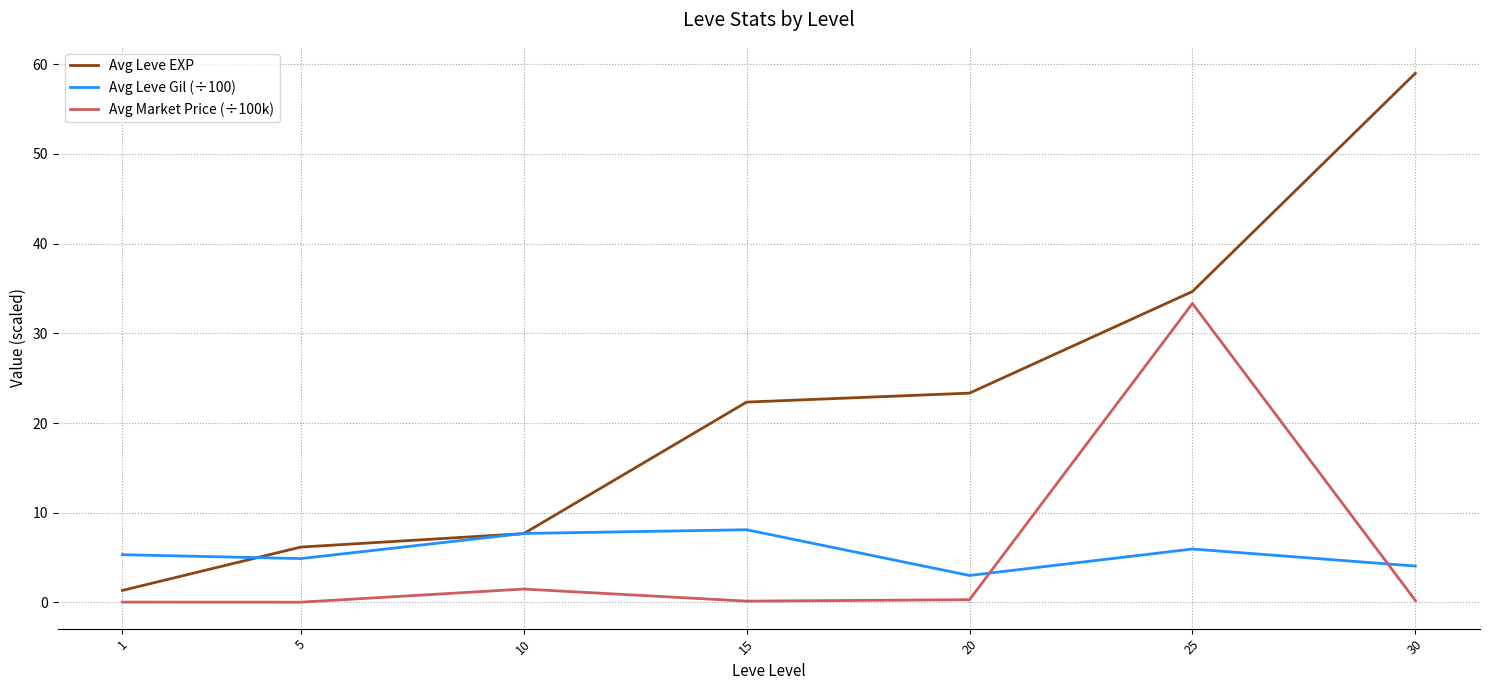

The value of Avg Leve Gil (÷100) at 1 is 5.3. True or false?

True